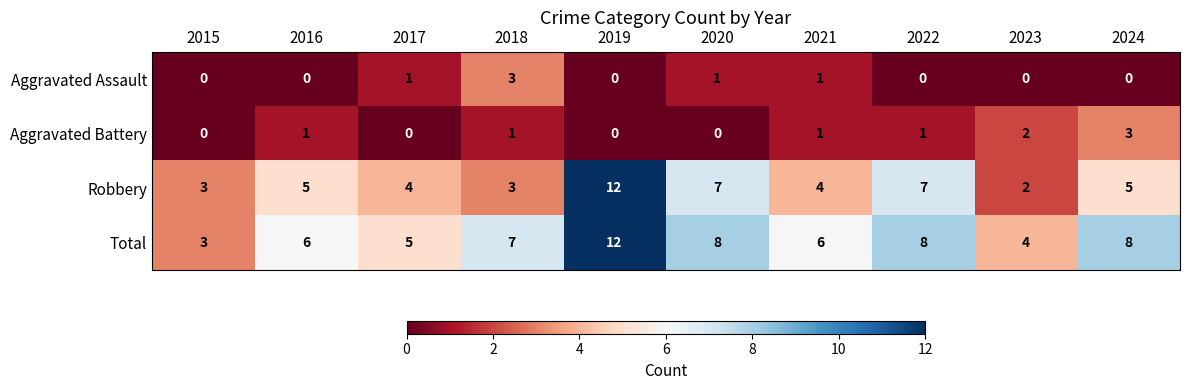

Which series has the largest range (max minus min)?

Robbery